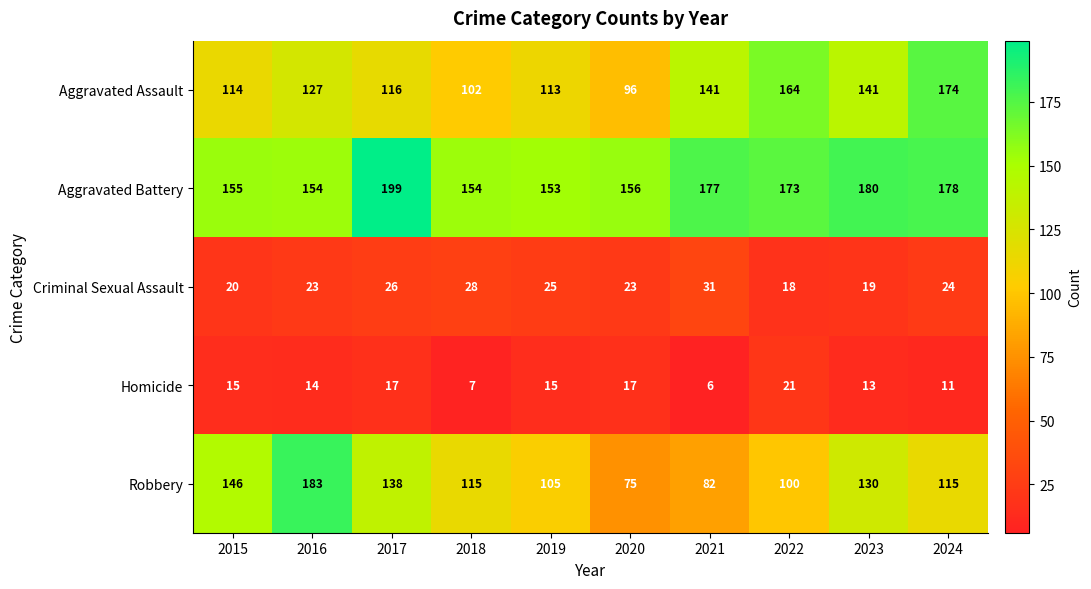

List the series in order of their peak value, highest first.

Aggravated Battery, Robbery, Aggravated Assault, Criminal Sexual Assault, Homicide